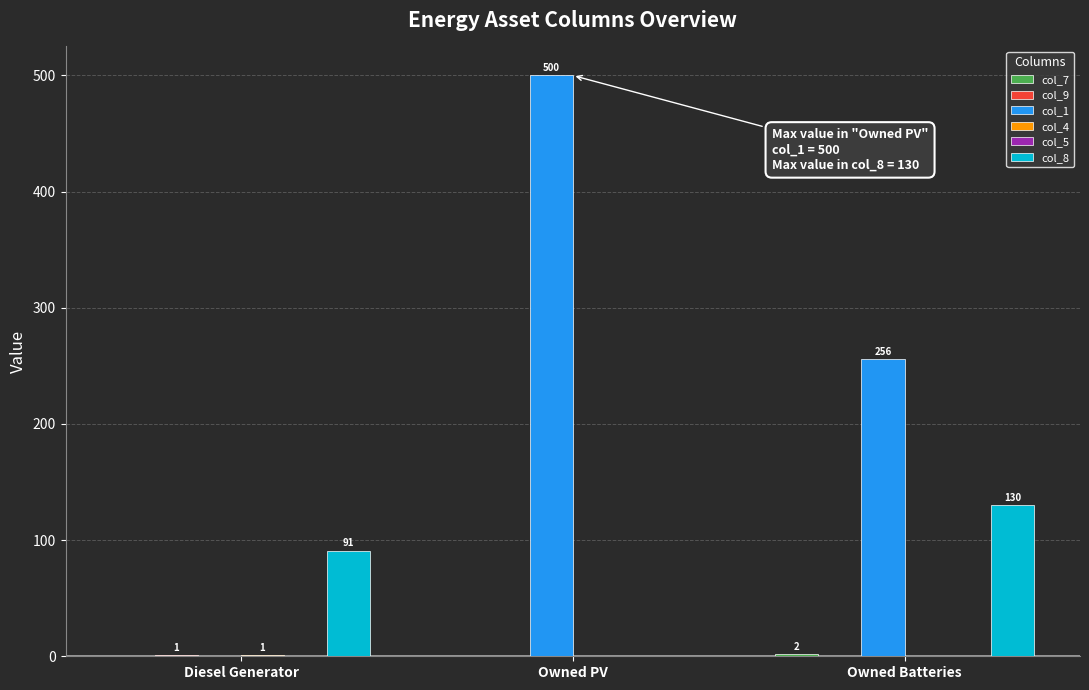

What is the sum of the col_8 values at Diesel Generator and Owned Batteries?

221